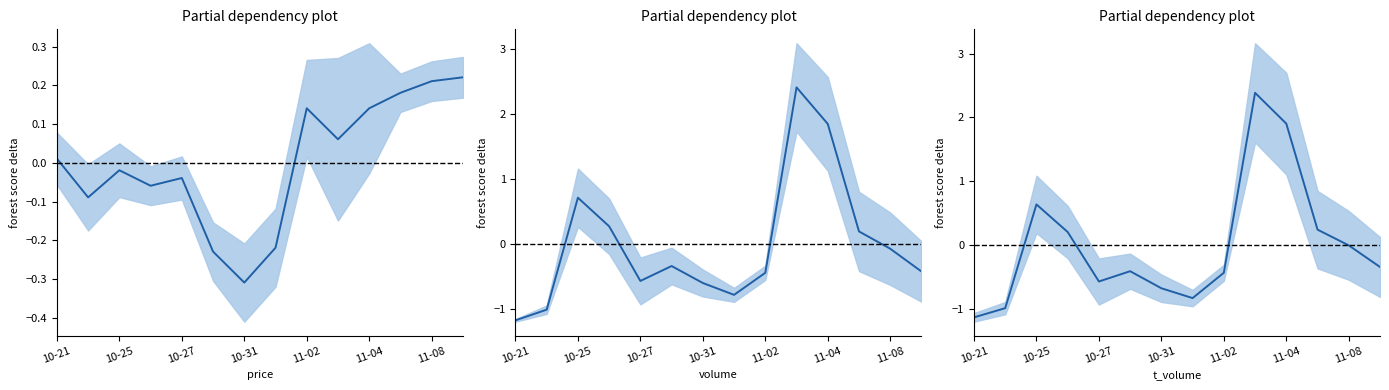

At which label is t_volume closest to 0?

11-08